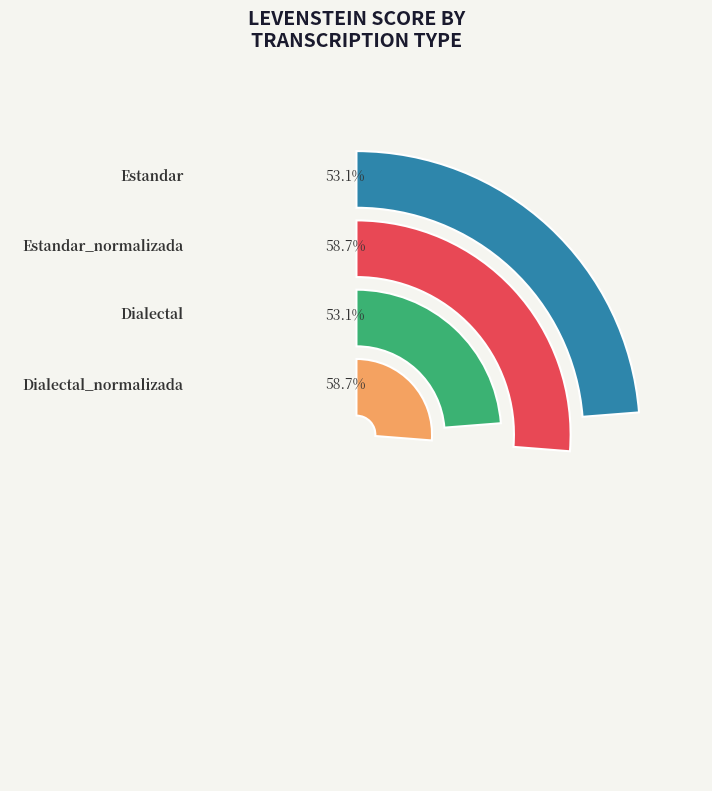

Which has a higher value, Dialectal or Dialectal_normalizada?

Dialectal_normalizada